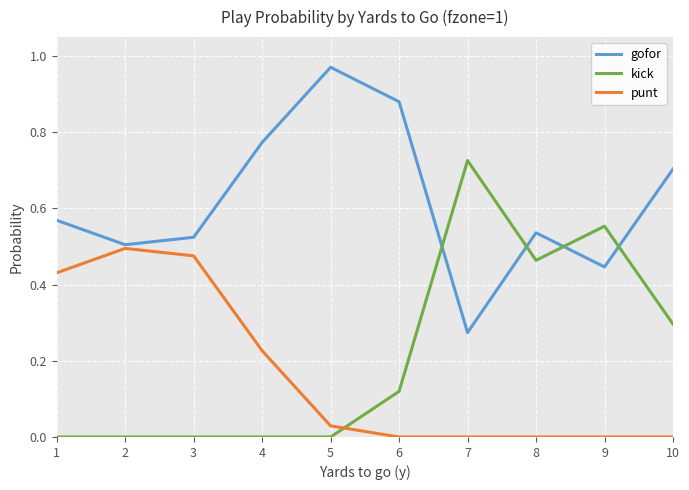

At which category does gofor reach its first local peak?

5